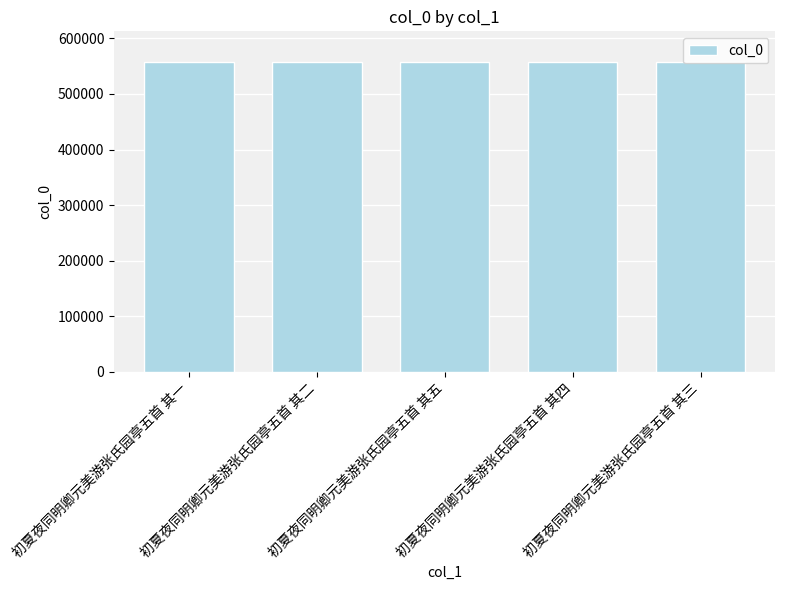

What is the greatest value displayed?

556949